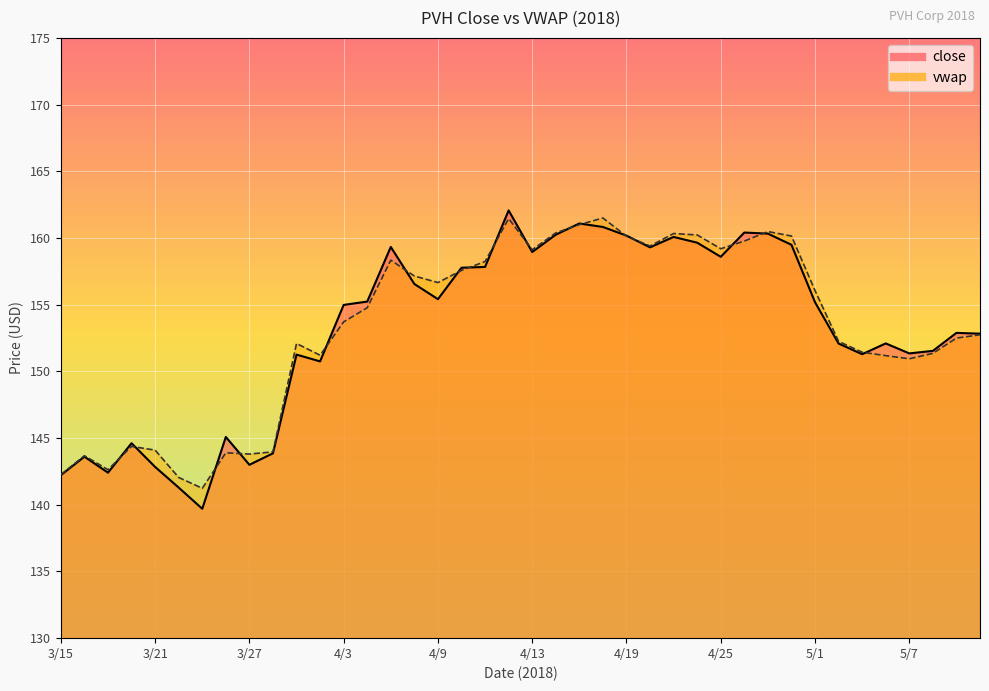

What is the difference between the maximum and minimum values in the vwap series?

20.3